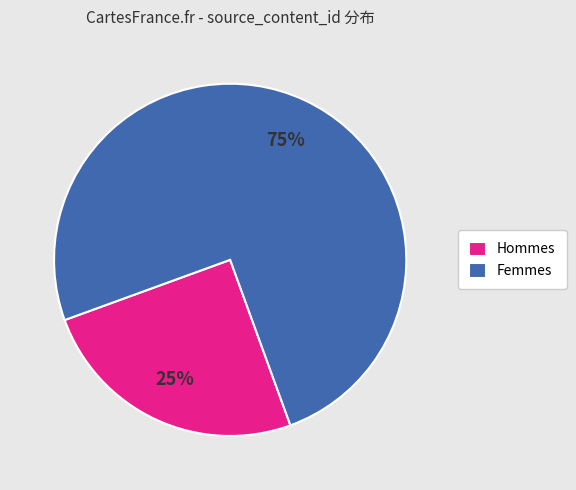

What is the largest slice in the pie chart?

Femmes